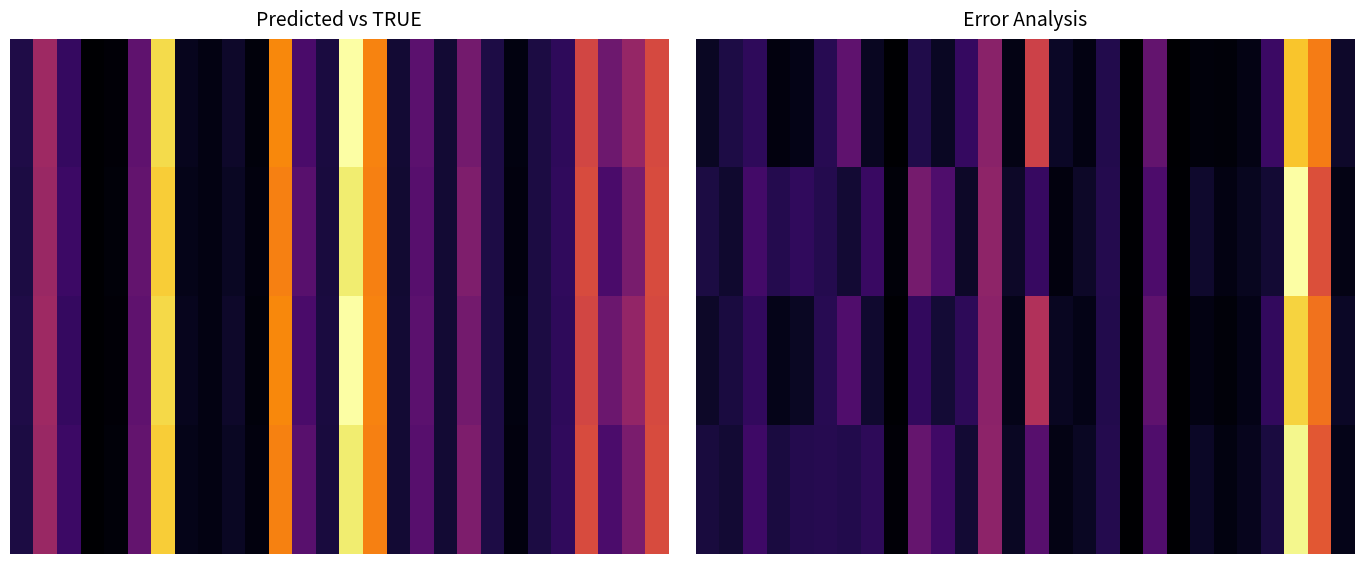

What is the difference between the second highest and second lowest values in the 0.0 series?

20.9